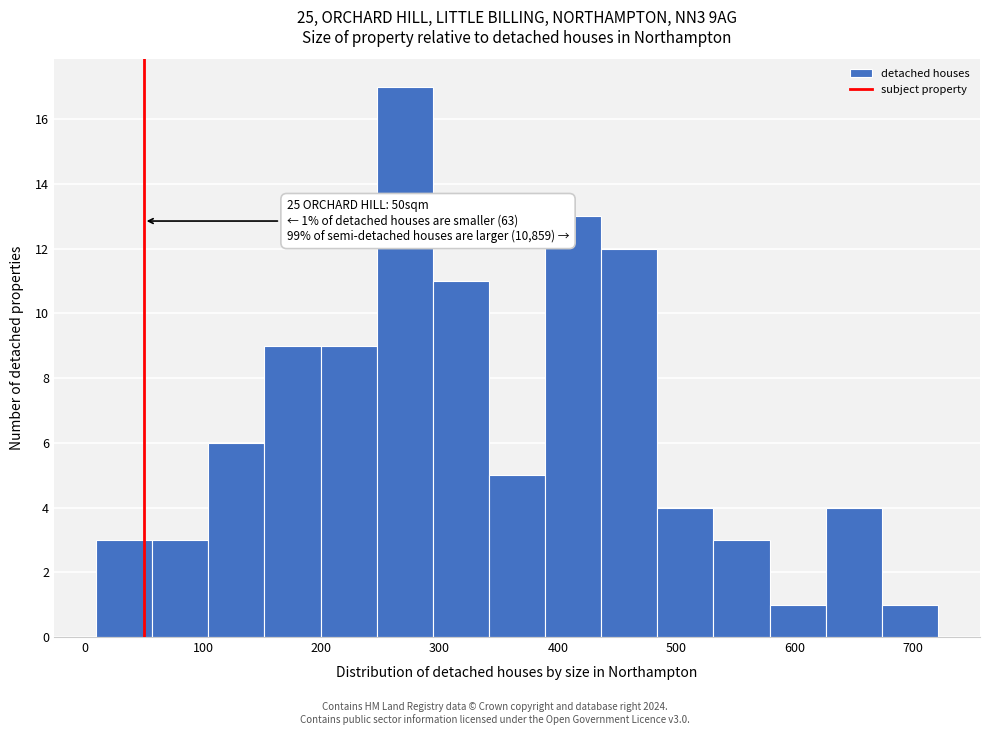

Over which range of the x-axis is the bar tallest?

250 to 290